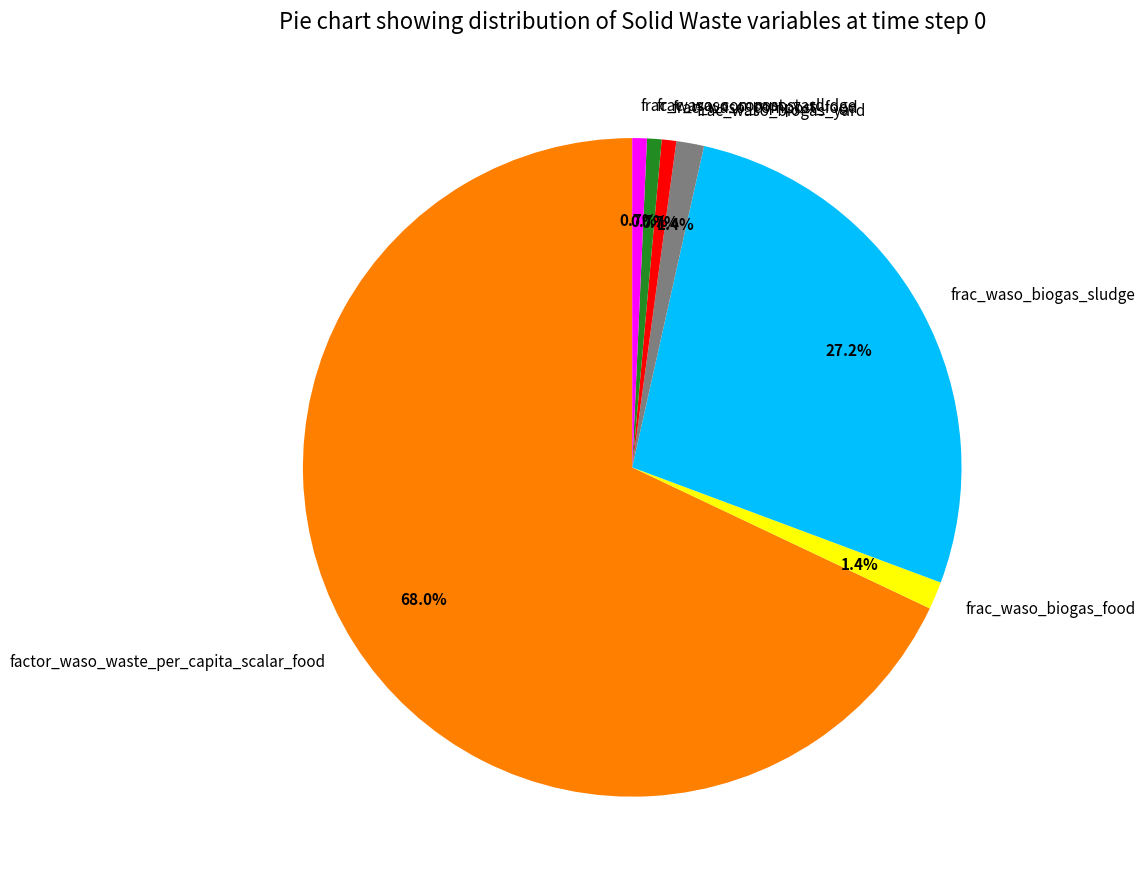

True or false: factor_waso_waste_per_capita_scalar_food accounts for 68% of the total.

True